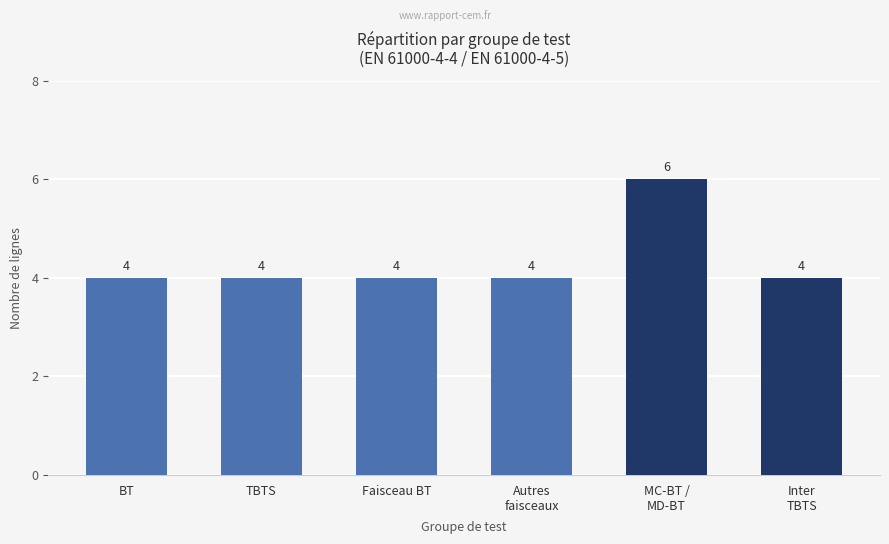

What is the greatest value displayed?

6